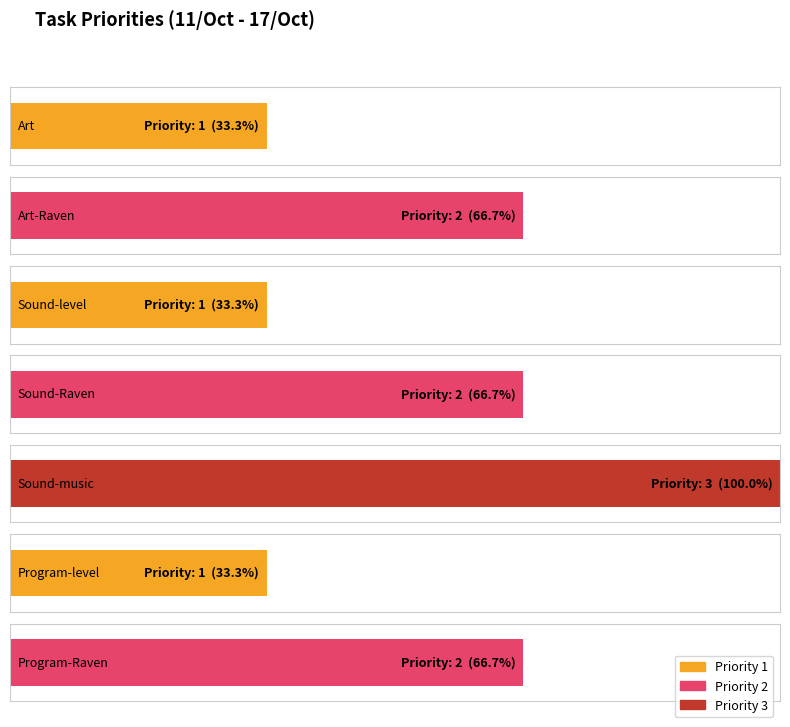

What is the greatest value displayed?

3